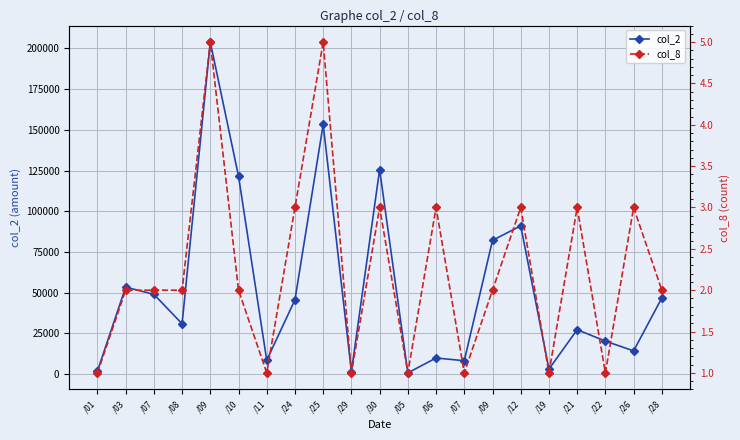

Where is the first local minimum for col_2?

/08